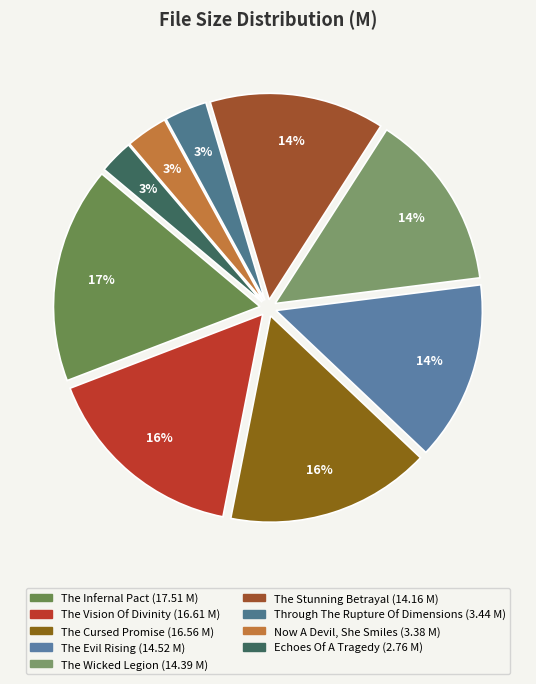

How many slices are in this pie chart?

9